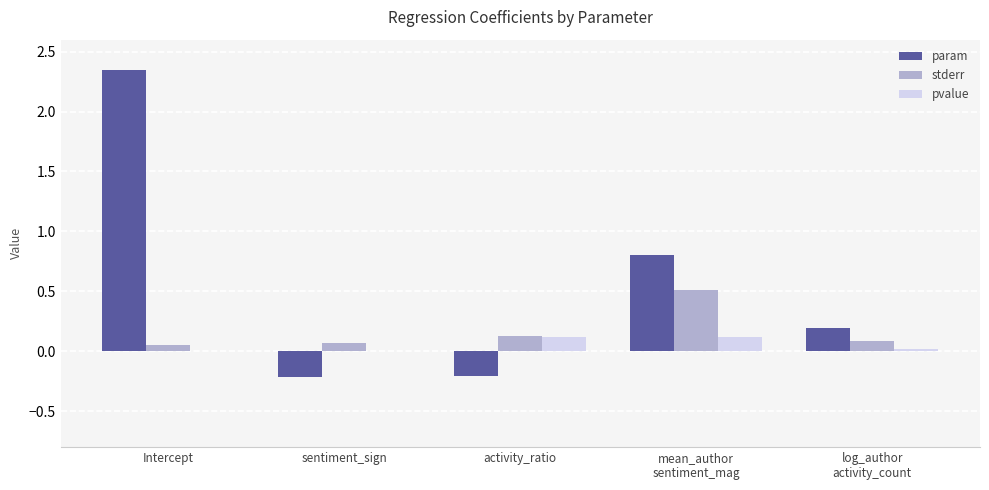

The value of stderr at activity_ratio is 0.1. True or false?

True